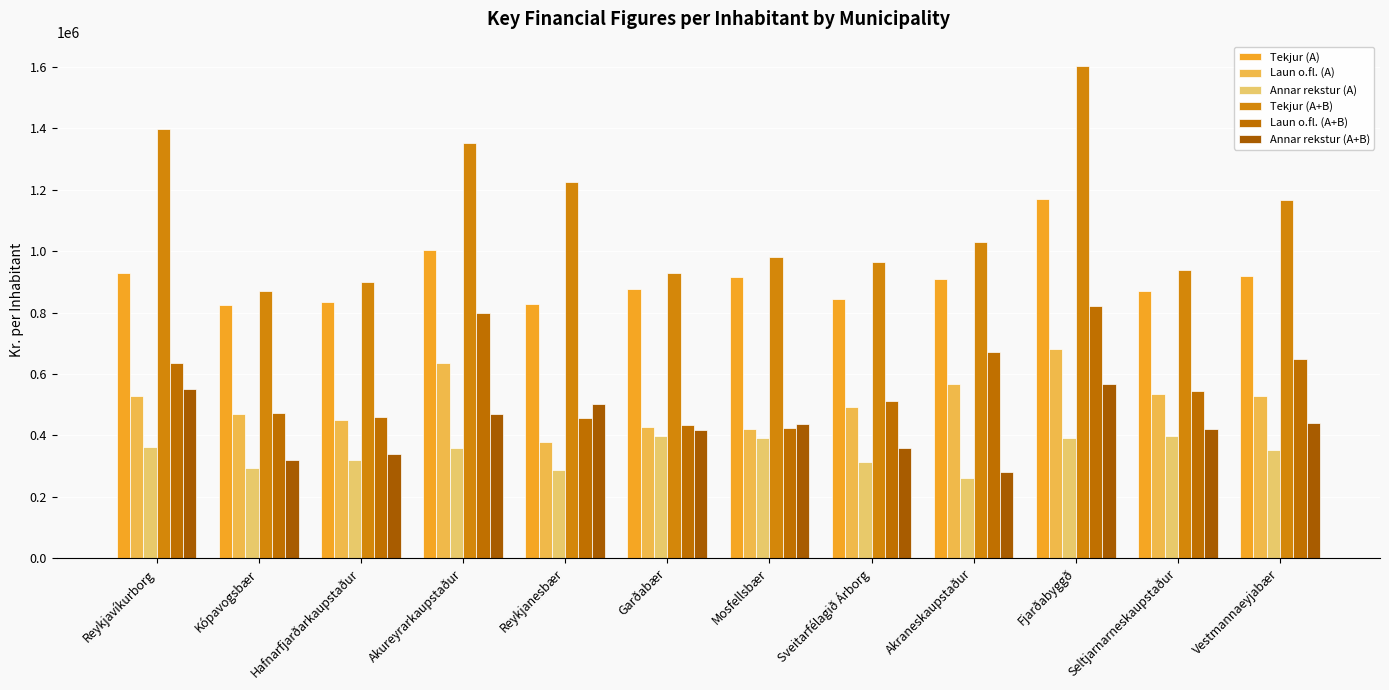

How many groups of bars are there?

12